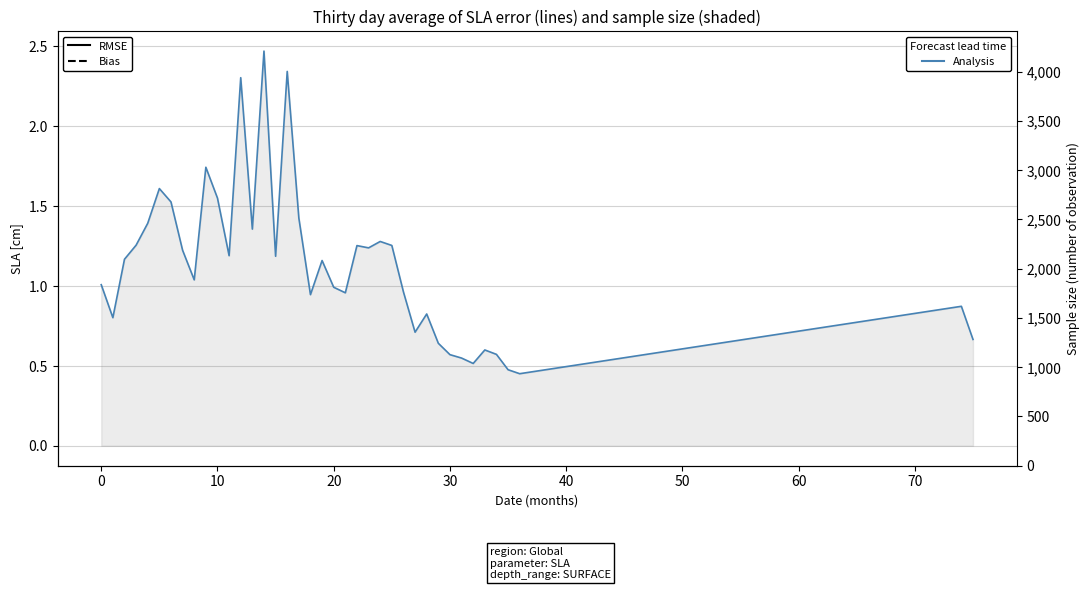

True or false: the data shows 2.4 at 17.

False